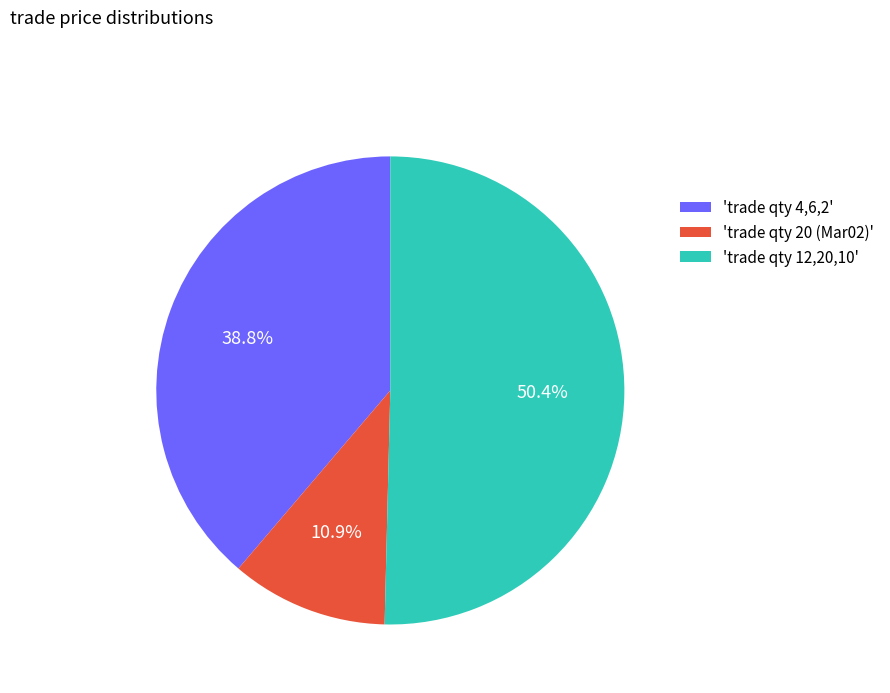

Count the number of slices in the pie.

3